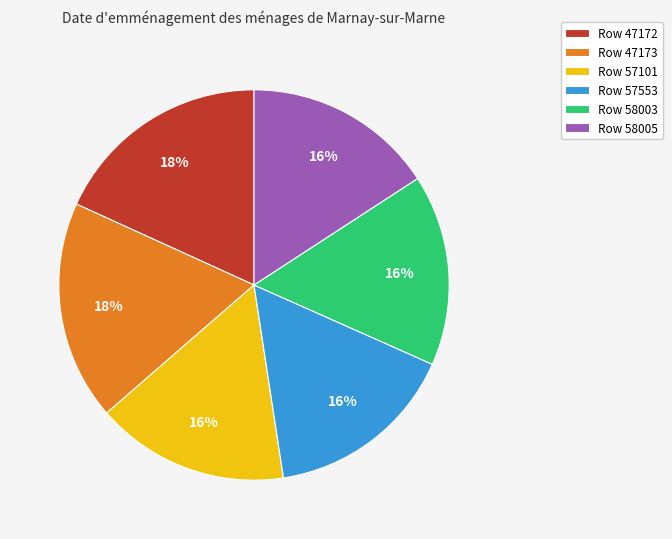

How many segments does this pie chart have?

6